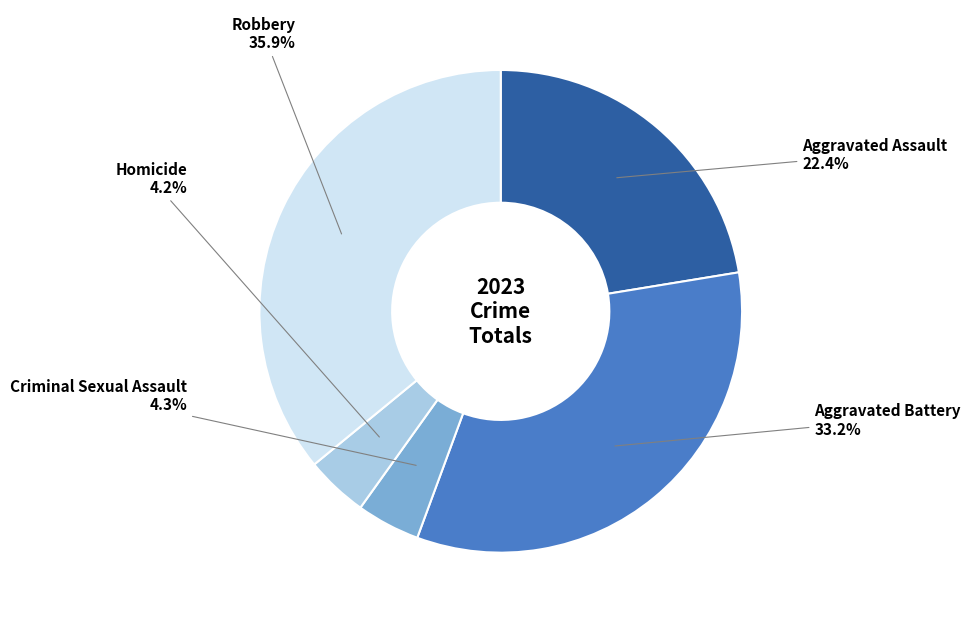

Does any single category account for the majority?

No